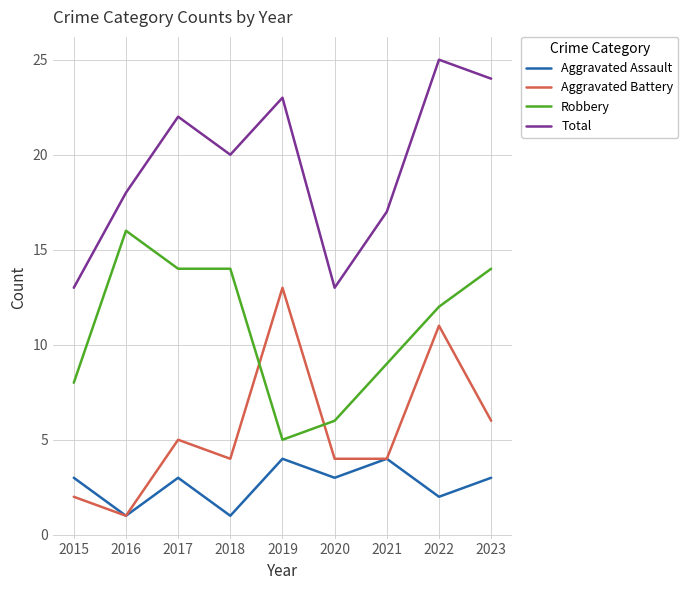

True or false: Robbery and Total cross at least once.

False